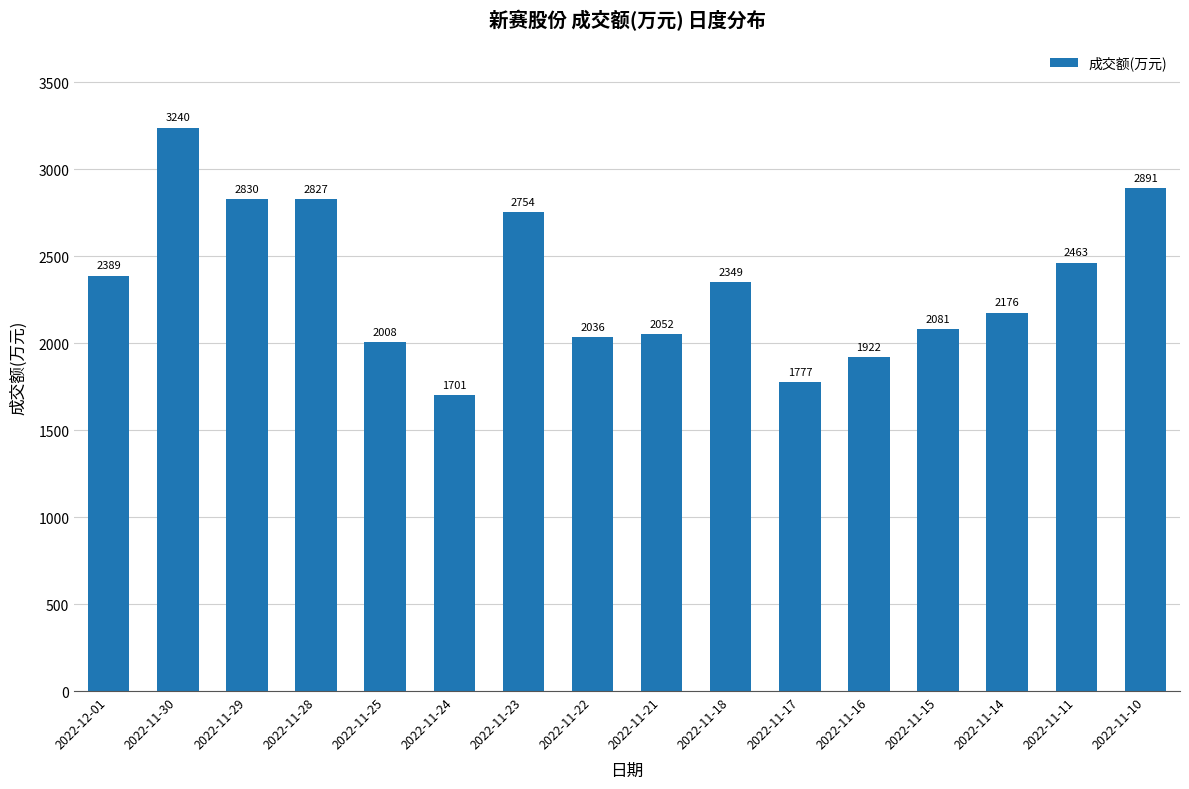

What is the maximum value shown in the chart?

3240